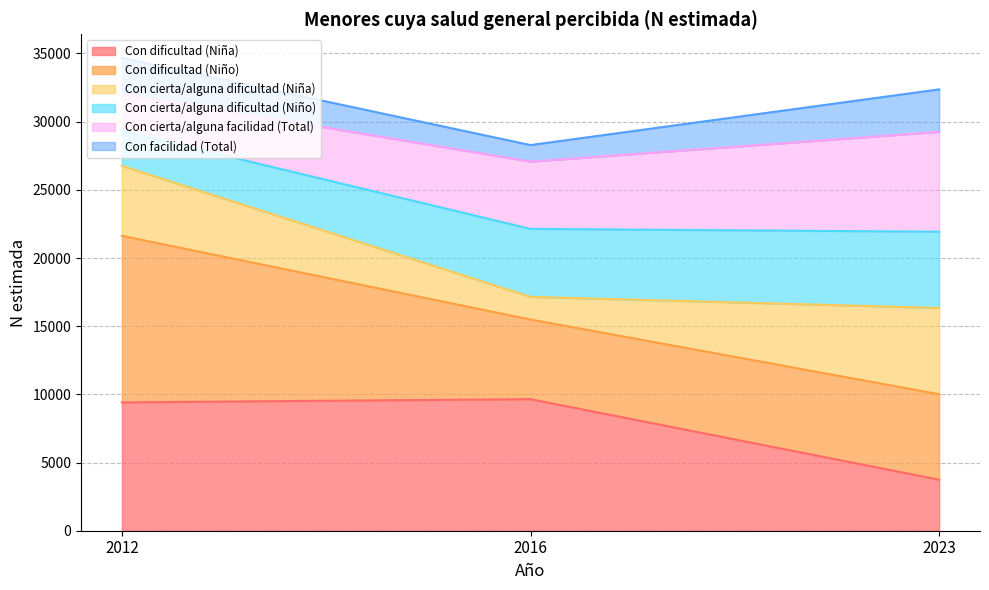

How many lines are shown in the chart?

6